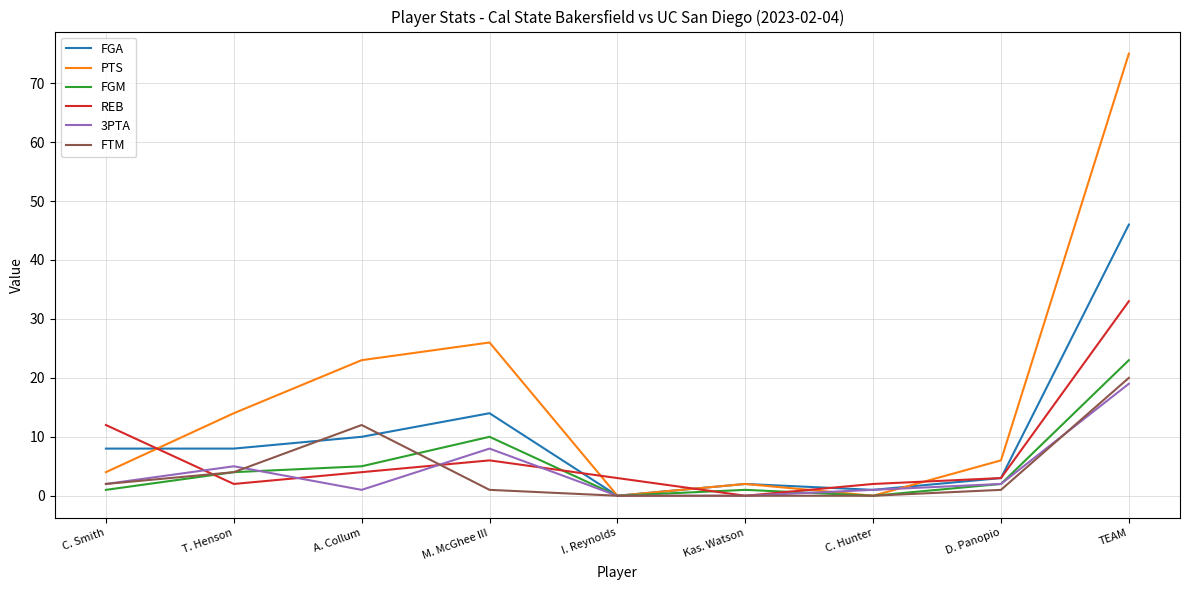

What is the total value across all series at TEAM?

216